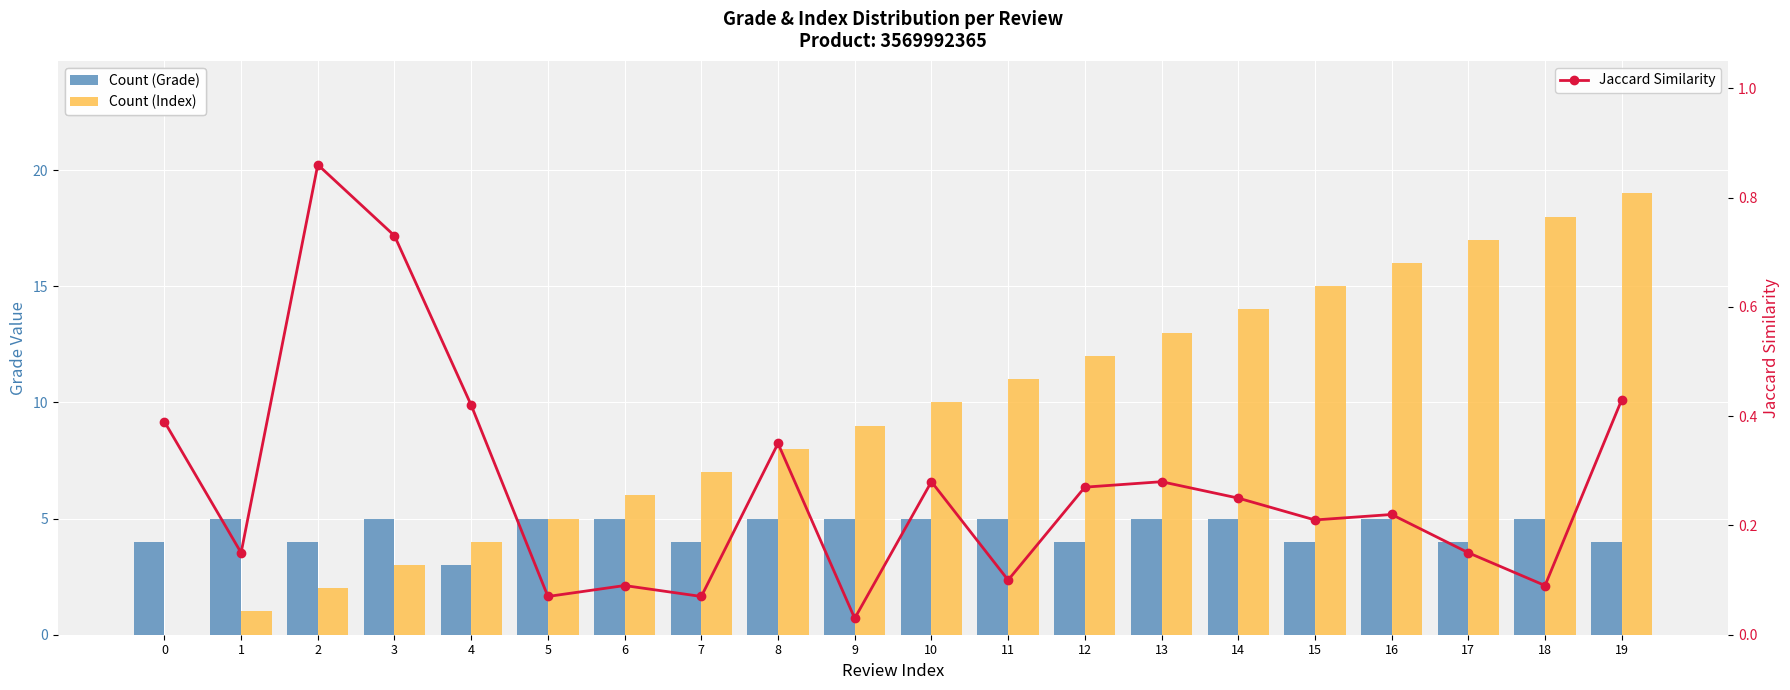

What is the average value of the Count (Grade) series?

4.5